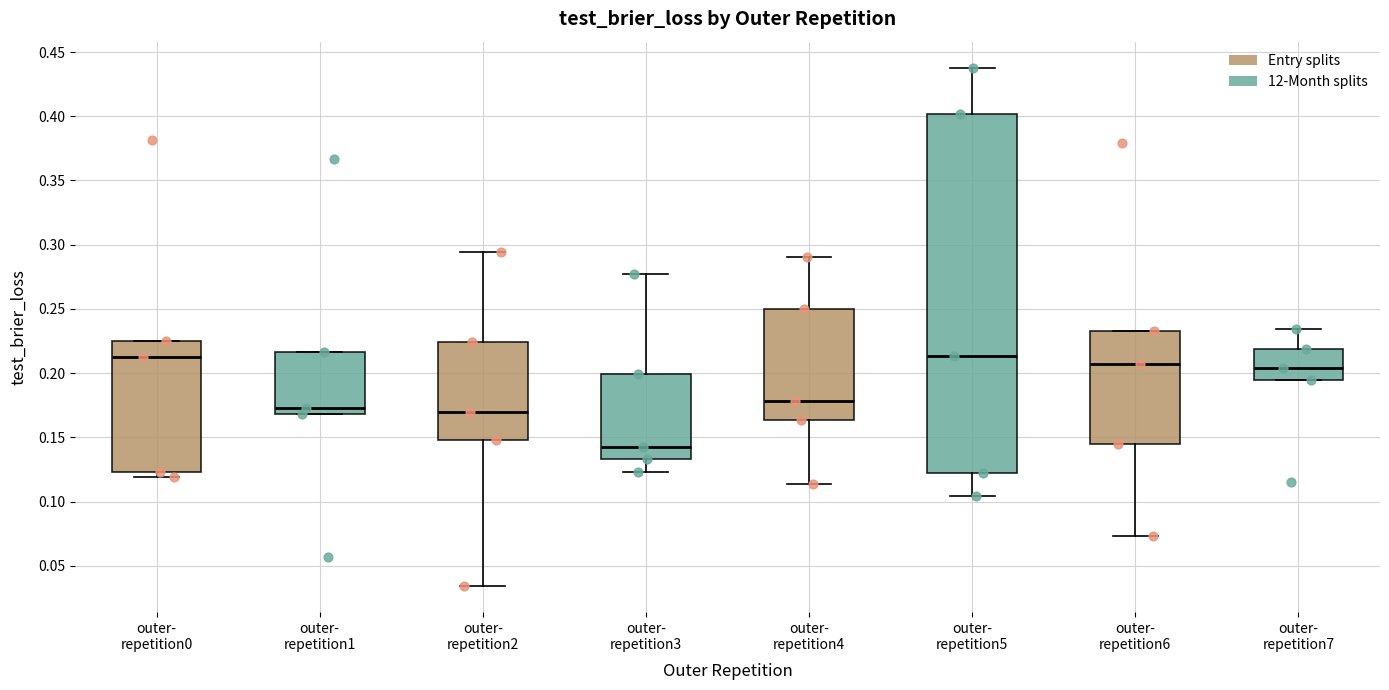

Reading left to right, transcribe this box plot: for each box, give where its median line is, the range the box spans, and where its two whiskers end, as read against the y-axis. The values are not printed on the chart, so give them approximately, as read against the axis.

outer- repetition0: median 0.215, box 0.125 to 0.225, whiskers 0.120 to 0.225
outer- repetition1: median 0.175, box 0.170 to 0.215, whiskers 0.170 to 0.215
outer- repetition2: median 0.170, box 0.150 to 0.225, whiskers 0.035 to 0.295
outer- repetition3: median 0.140, box 0.135 to 0.200, whiskers 0.125 to 0.275
outer- repetition4: median 0.180, box 0.165 to 0.250, whiskers 0.115 to 0.290
outer- repetition5: median 0.215, box 0.120 to 0.400, whiskers 0.105 to 0.440
outer- repetition6: median 0.205, box 0.145 to 0.235, whiskers 0.075 to 0.235
outer- repetition7: median 0.205, box 0.195 to 0.220, whiskers 0.195 to 0.235